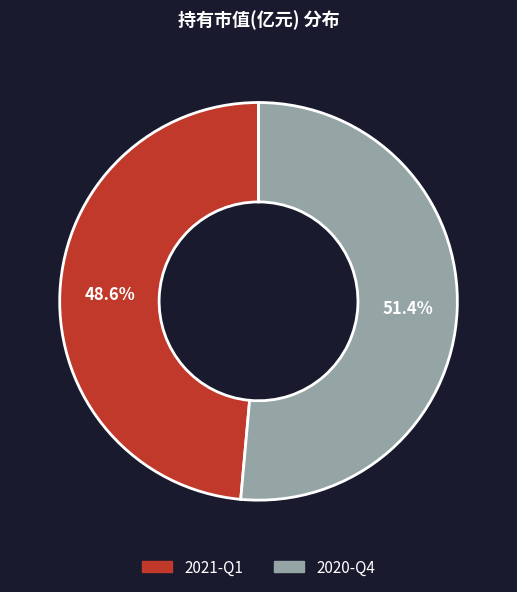

What percentage is the 2020-Q4 slice, to the nearest percent?

51%